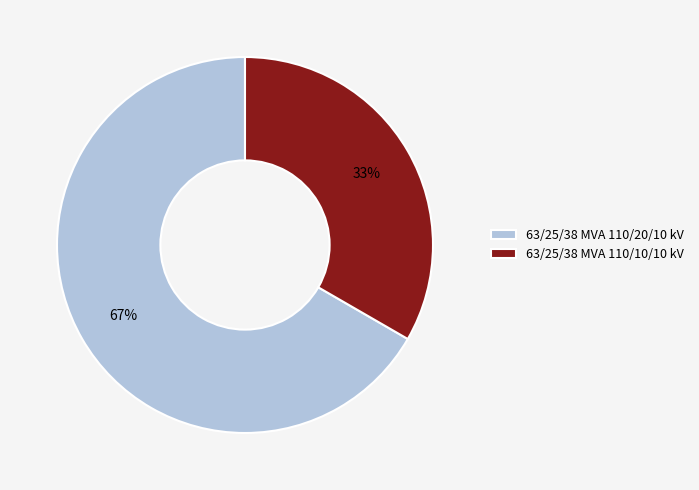

Does any single category account for the majority?

Yes